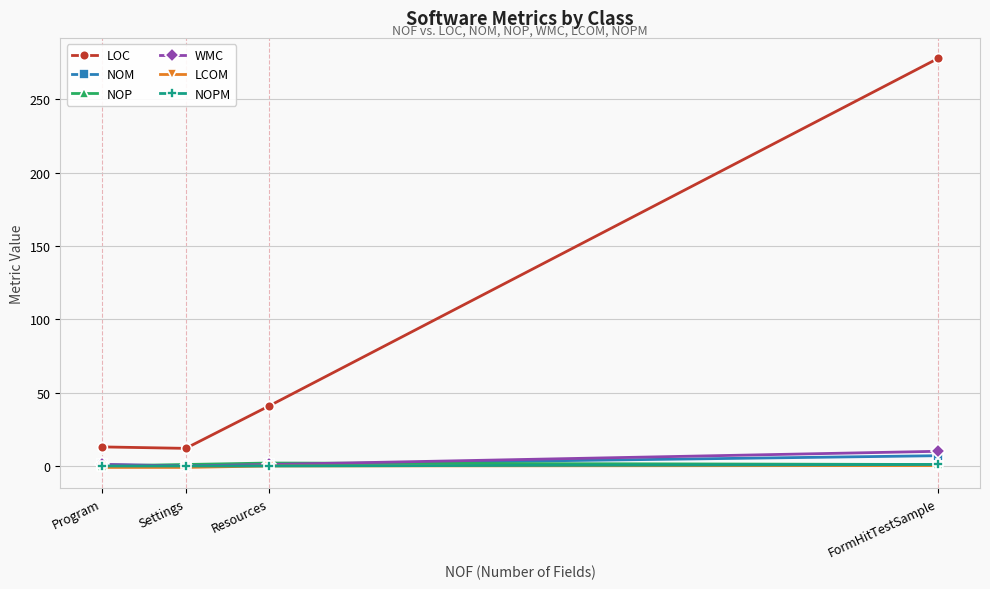

Where is LOC nearest to the value 145?

Resources